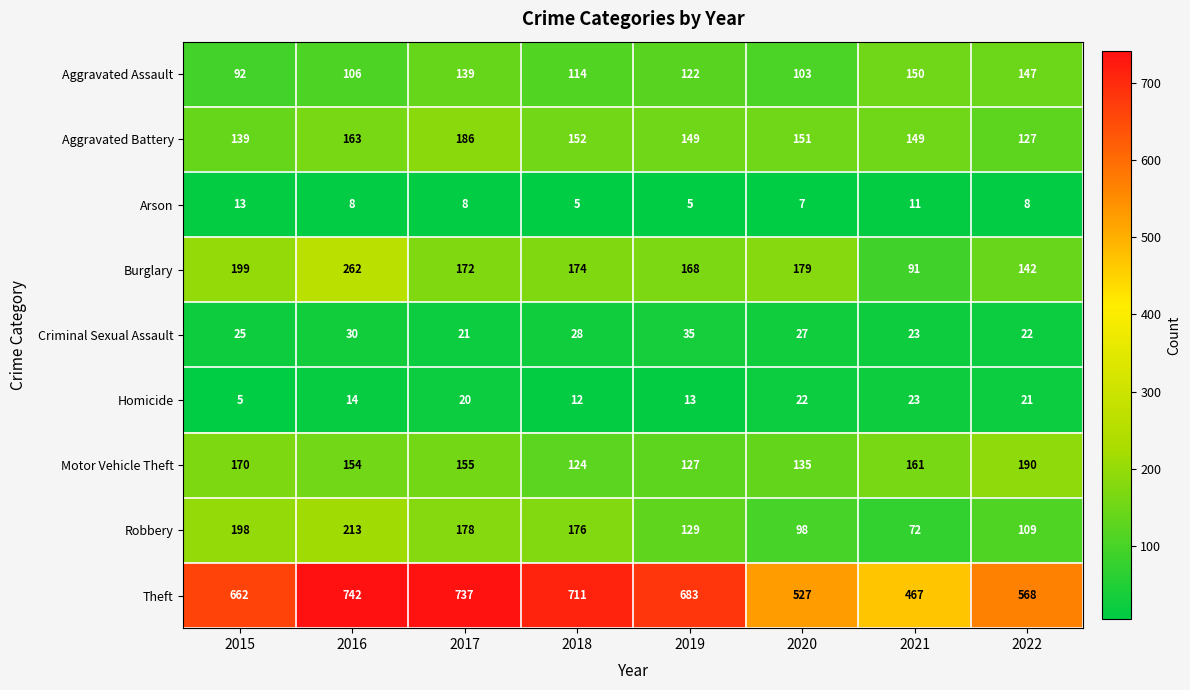

At which label does Aggravated Assault reach its peak?

2021